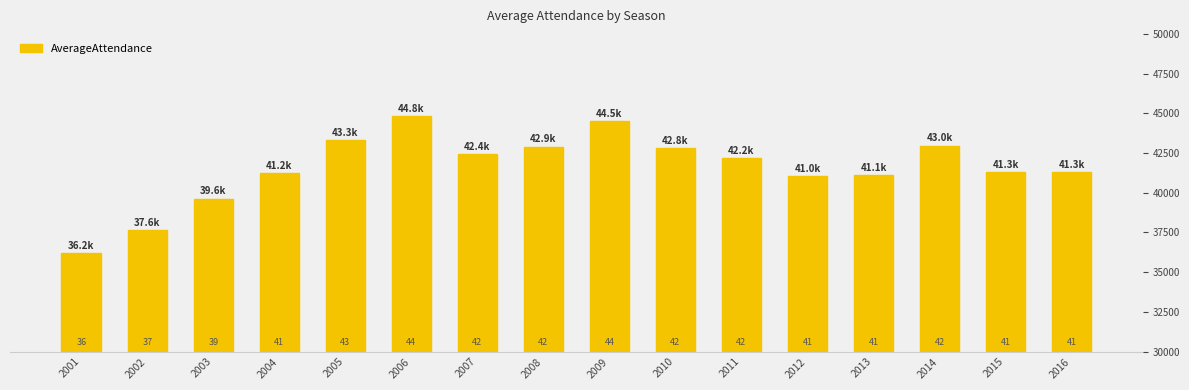

What is the difference between the second highest and minimum values?

8298